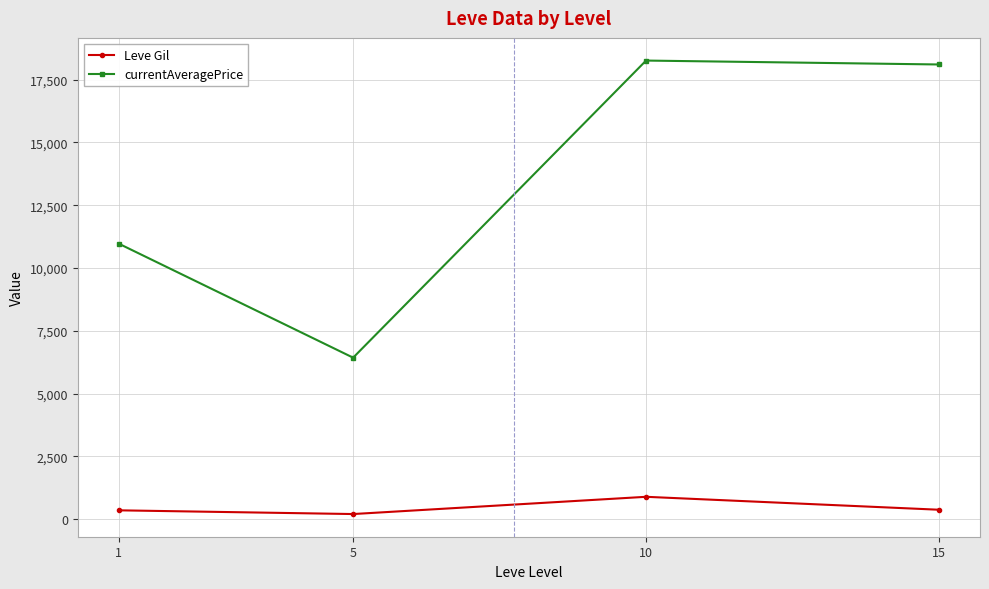

Which series has the largest range (max minus min)?

currentAveragePrice